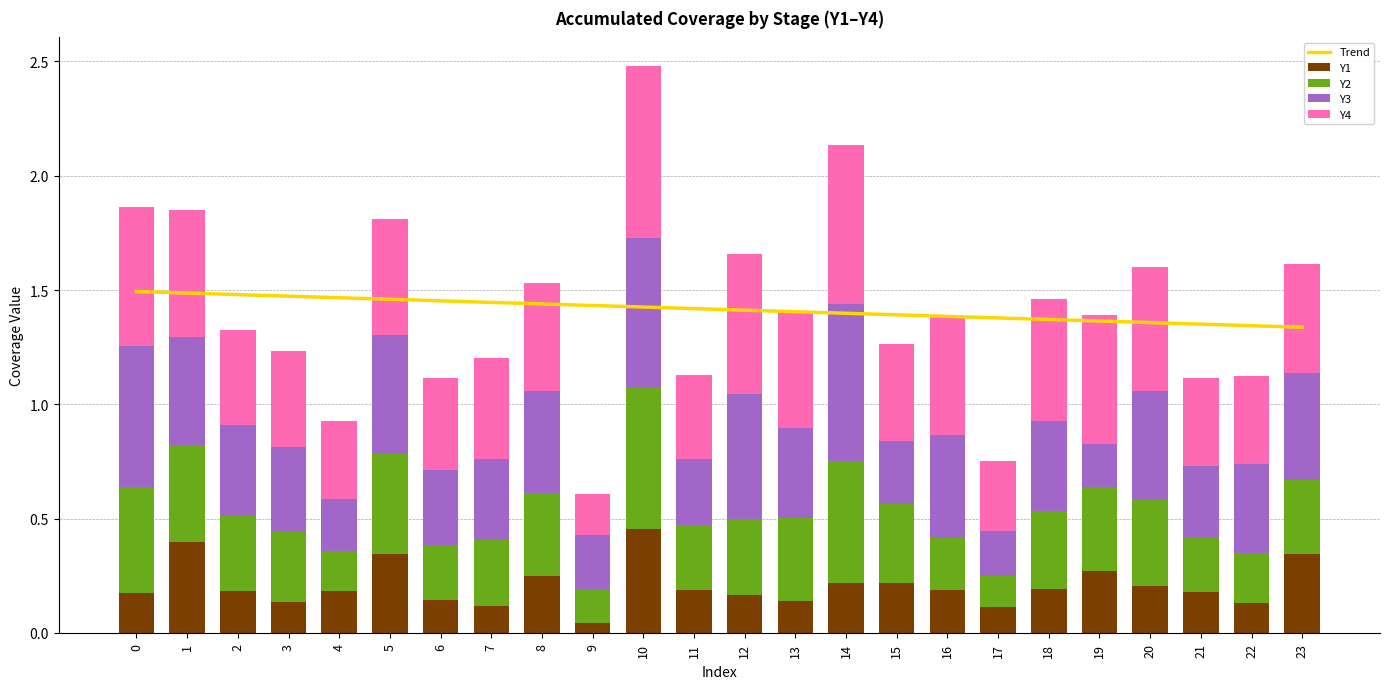

What is the total value across all series at 9?

2.0